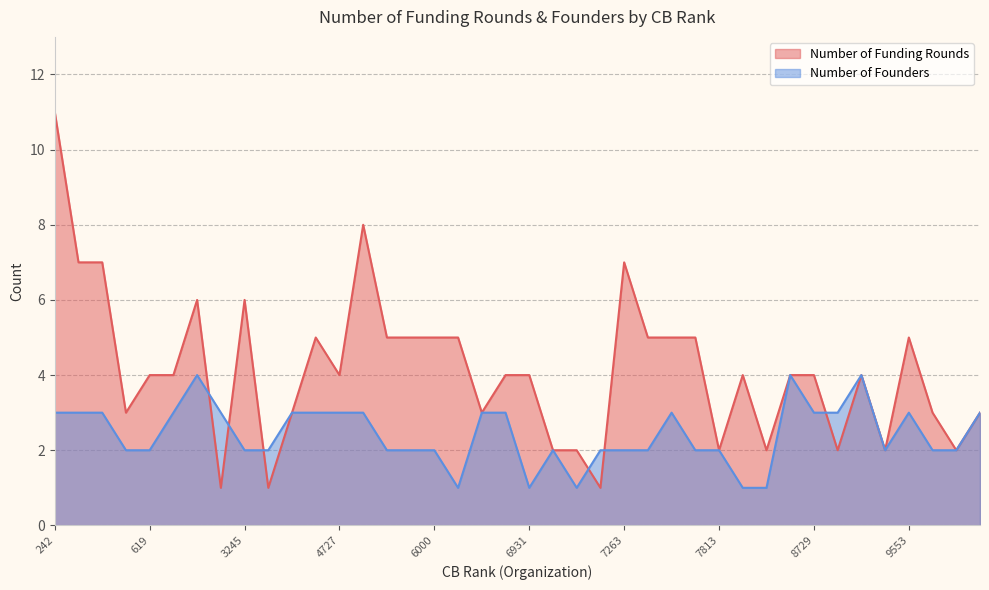

Where is the first local maximum for Number of Founders?

1539